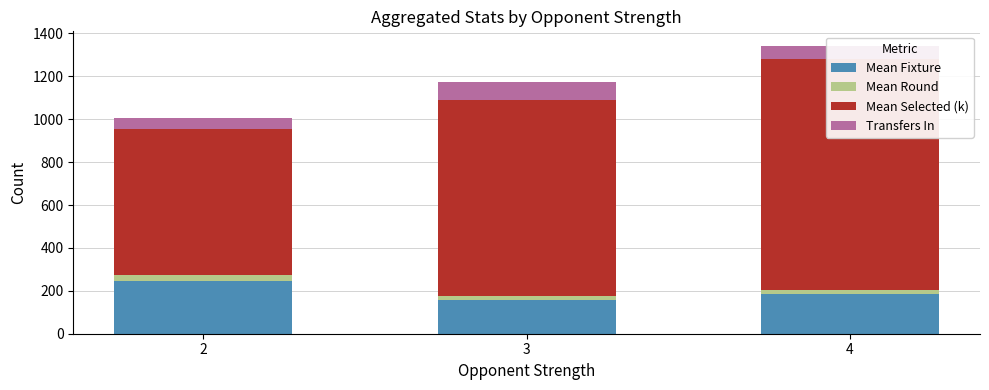

Count the number of data series in this chart.

4